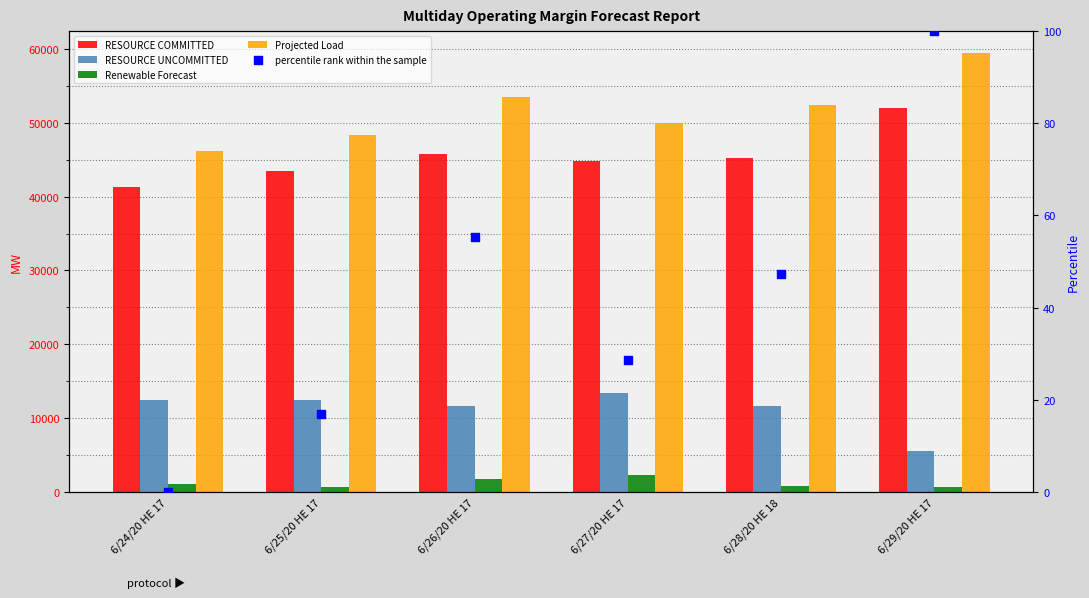

Which series contains the highest Y value?

Projected Load